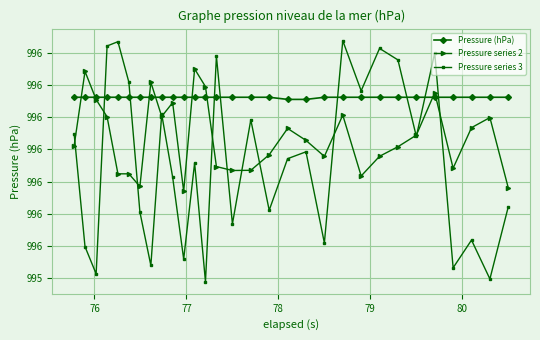

What are all the series names shown in the legend?

Pressure (hPa), Pressure series 2, Pressure series 3